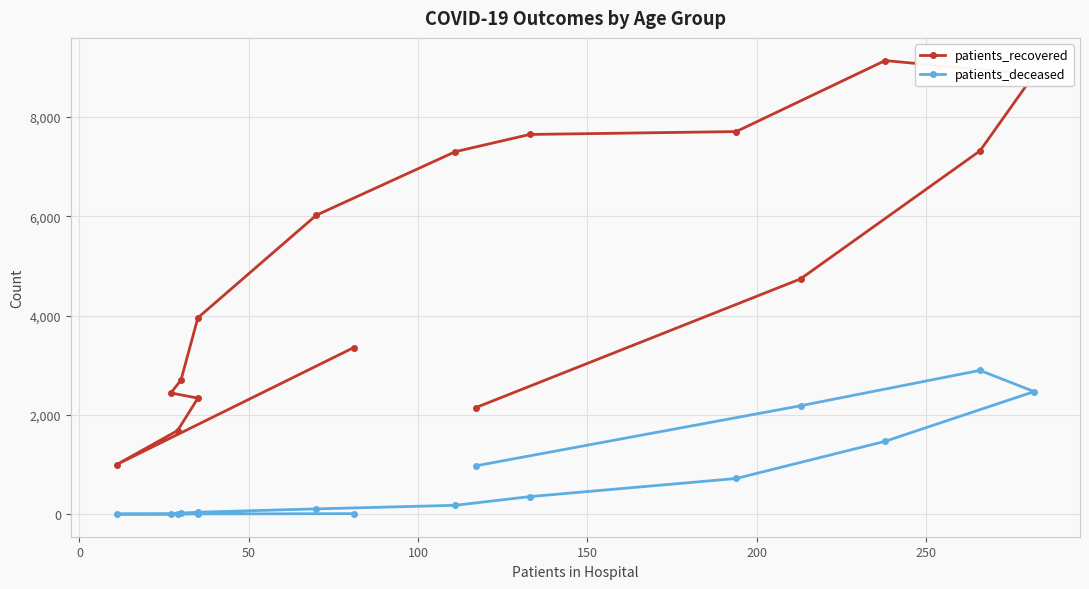

What is the sum of all patients_recovered values?

78331